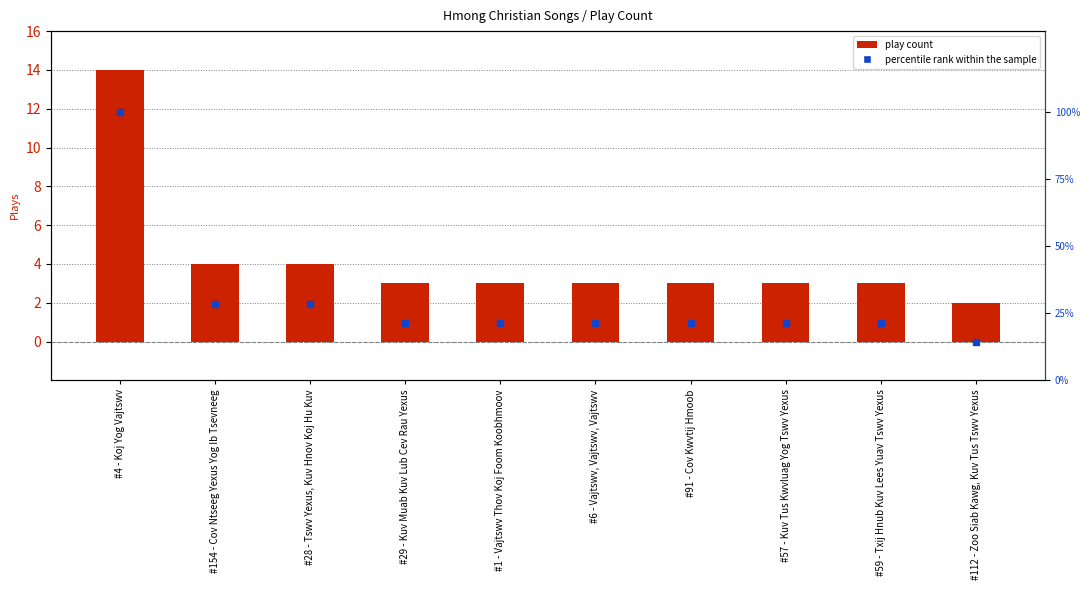

List the series in order of their overall mean, lowest first.

play count, percentile rank within the sample